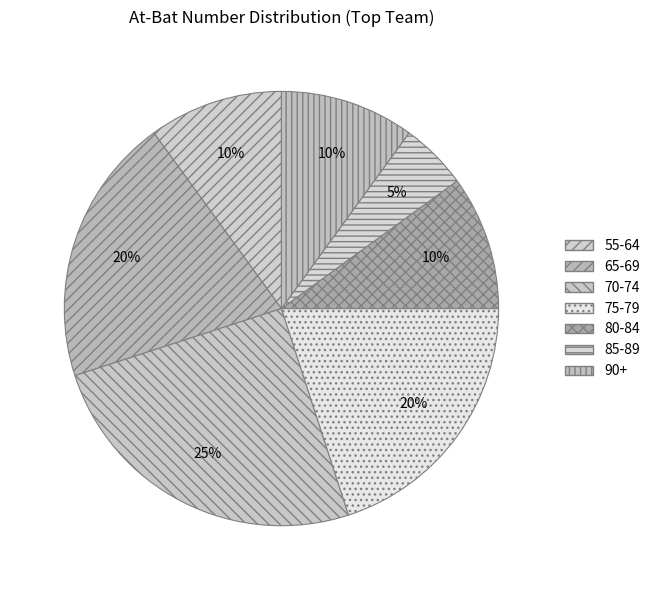

How many slices are in this pie chart?

7